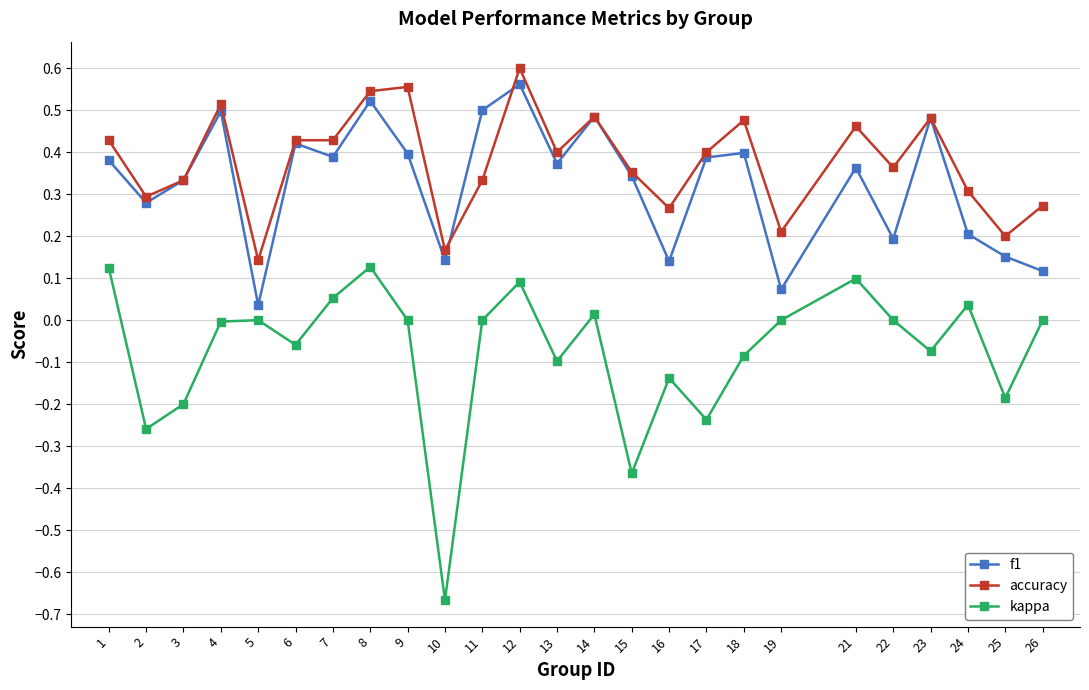

Which series changed the most between 1 and 19?

f1